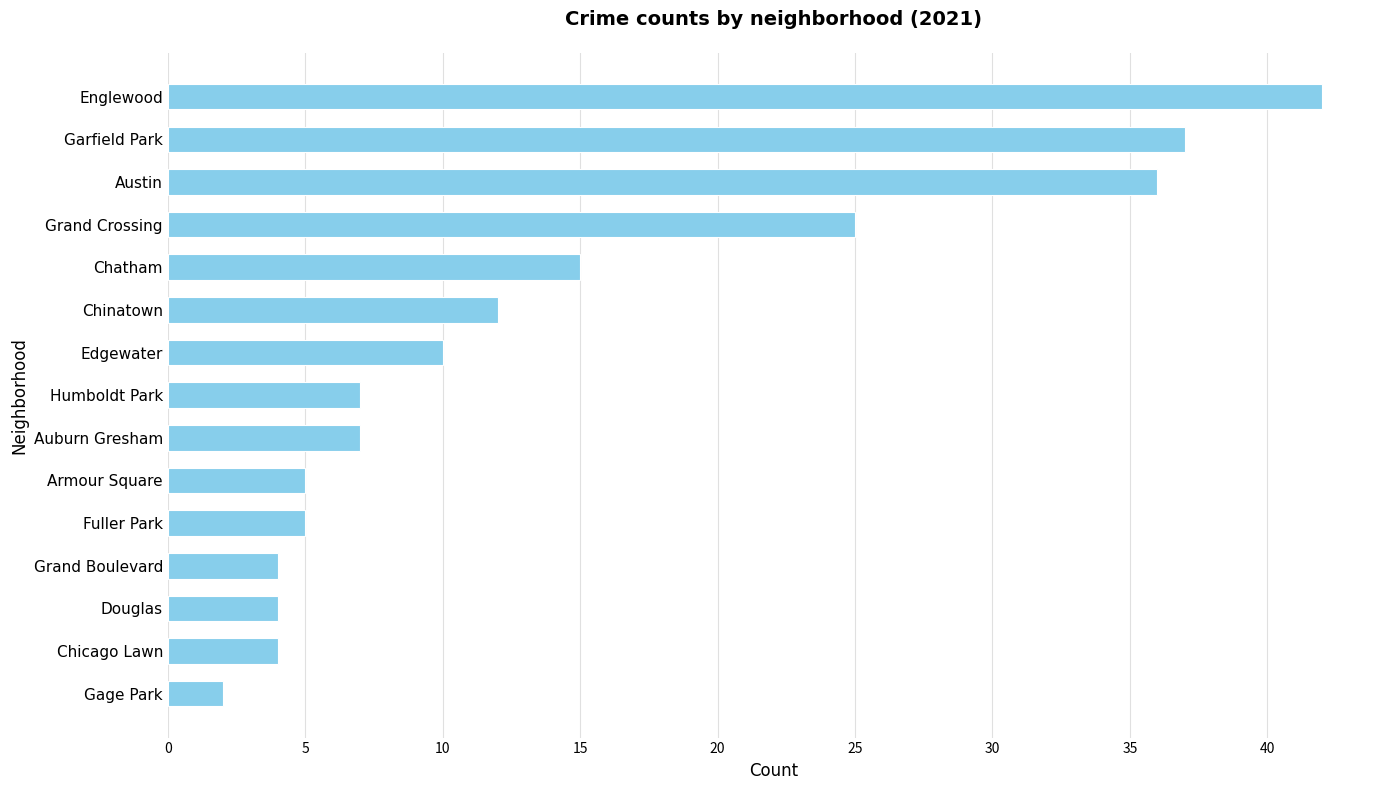

What is the greatest value displayed?

42